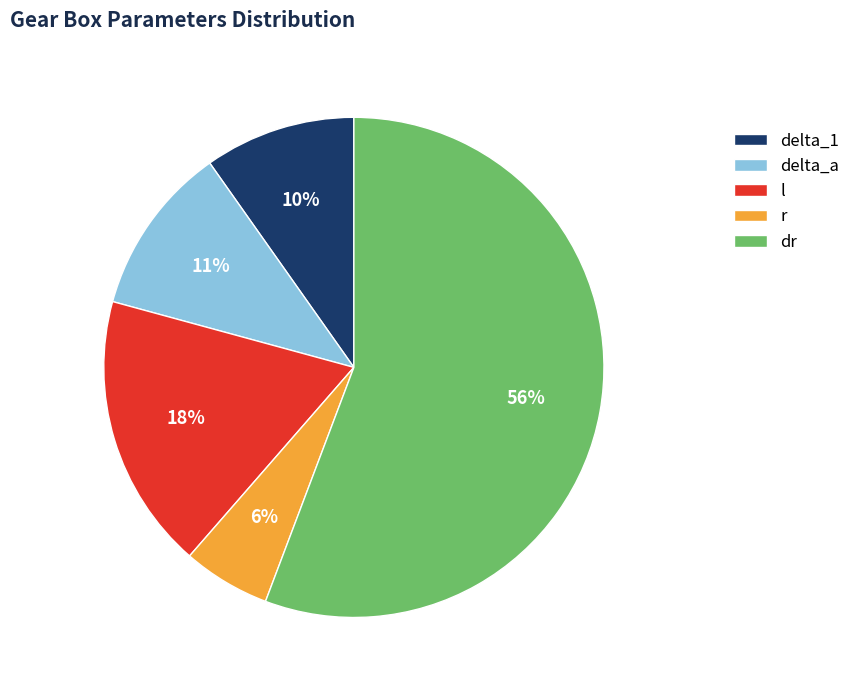

Count the number of slices in the pie.

5